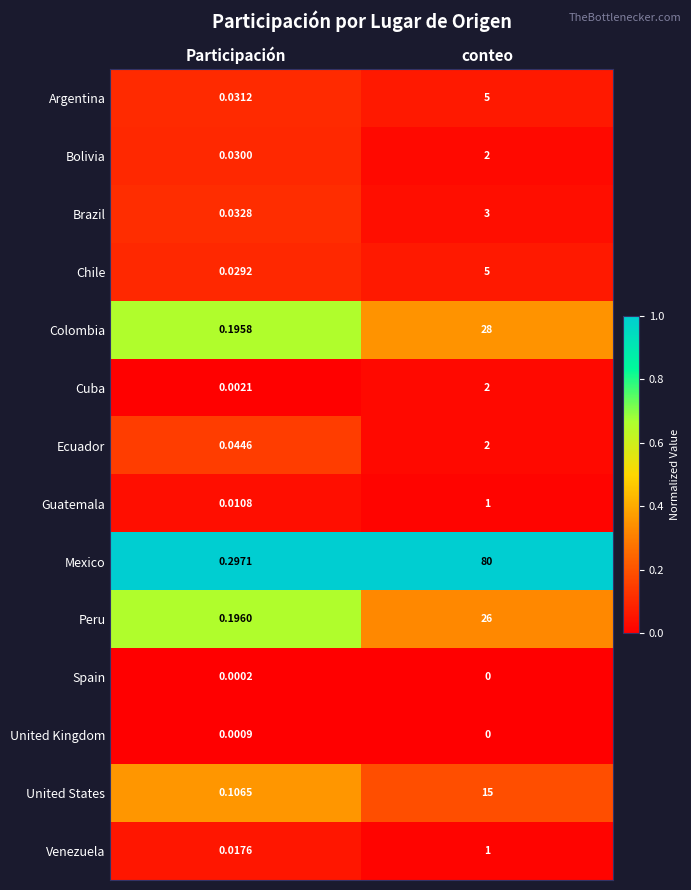

Which series has the widest spread of values?

Mexico